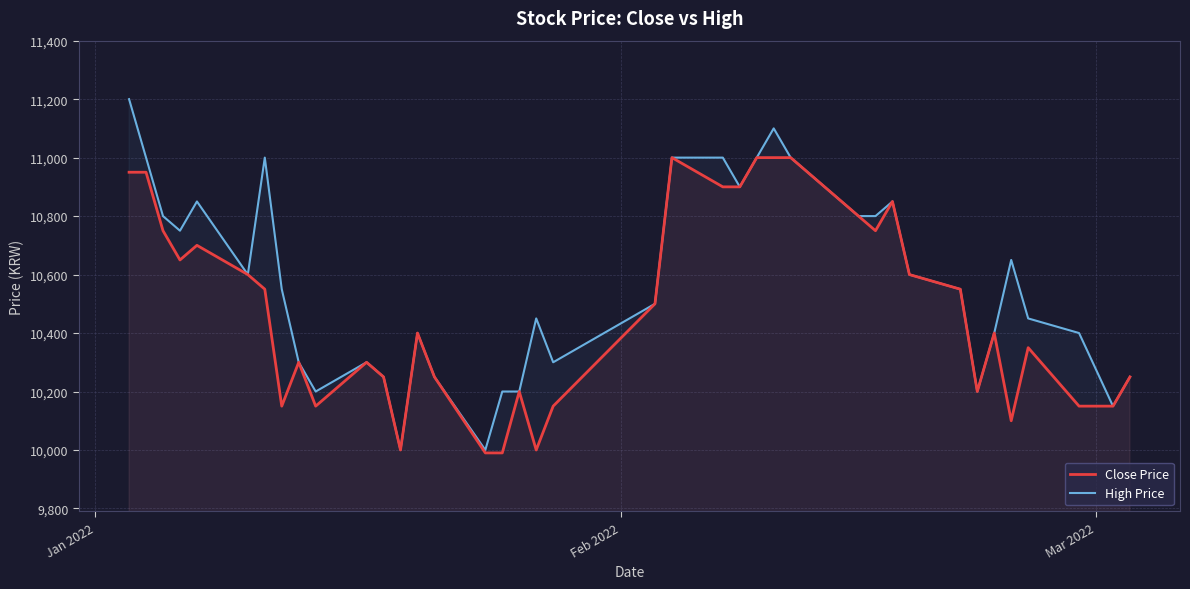

List the series in order of their peak value, lowest first.

Close Price, High Price